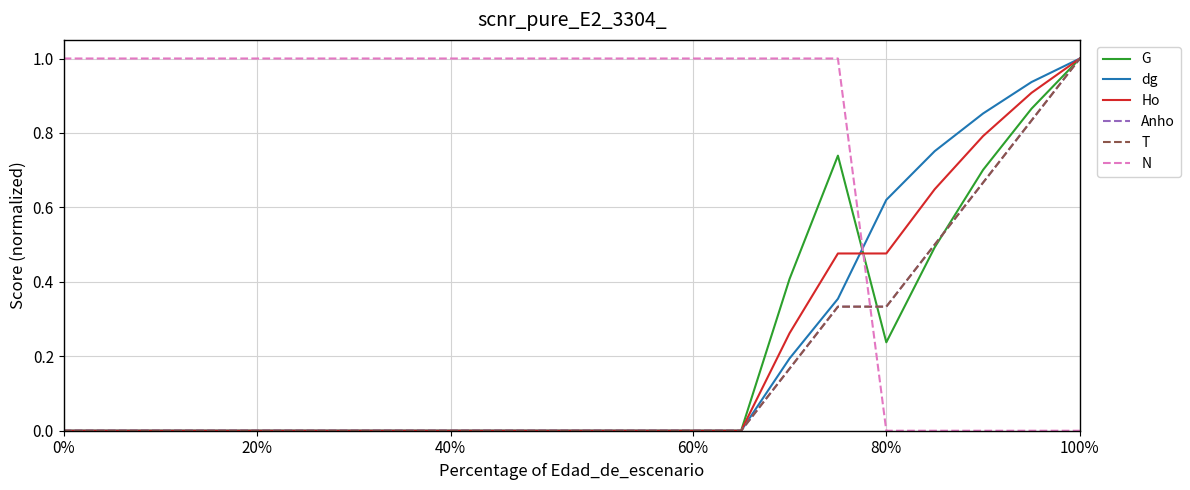

True or false: G and Anho intersect in this chart.

True